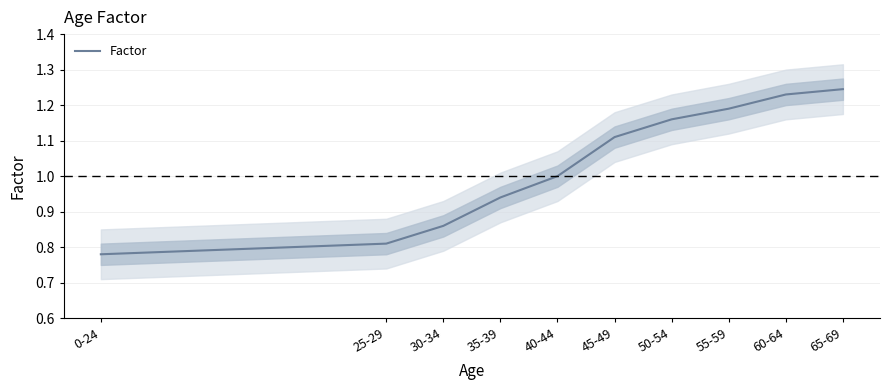

Where does the data first go above 1?

45-49